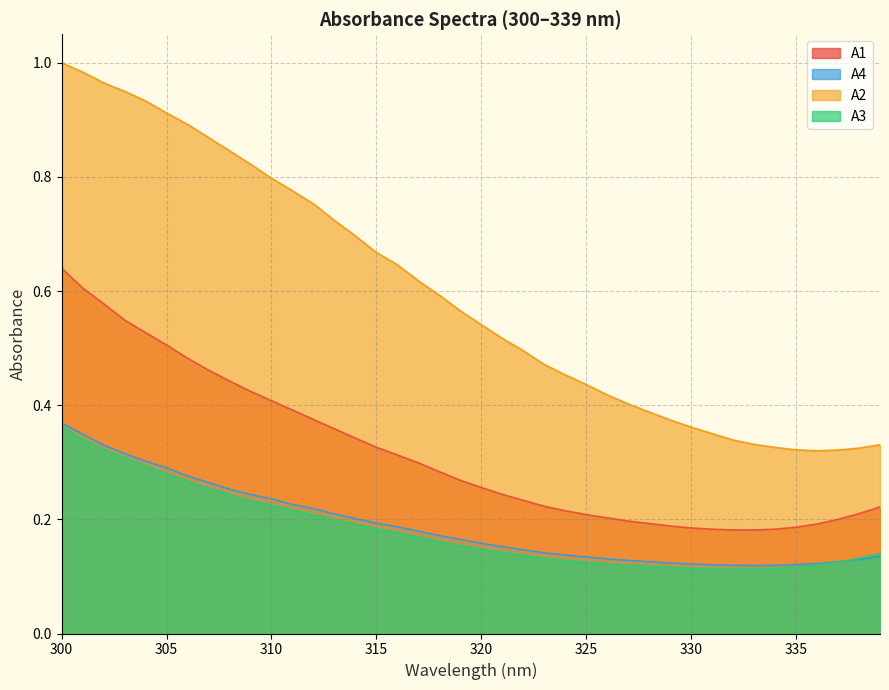

Reading left to right, what are all the values shown in this chart?

A1: 0.6	0.6	0.6	0.5	0.5	0.5	0.5	0.5	0.4	0.4	0.4	0.4	0.4	0.4	0.3	0.3	0.3	0.3	0.3	0.3	0.3	0.2	0.2	0.2	0.2	0.2	0.2	0.2	0.2	0.2	0.2	0.2	0.2	0.2	0.2	0.2	0.2	0.2	0.2	0.2
A2: 1.0	1.0	1.0	1.0	0.9	0.9	0.9	0.9	0.8	0.8	0.8	0.8	0.8	0.7	0.7	0.7	0.6	0.6	0.6	0.6	0.5	0.5	0.5	0.5	0.5	0.4	0.4	0.4	0.4	0.4	0.4	0.4	0.3	0.3	0.3	0.3	0.3	0.3	0.3	0.3
A3: 0.4	0.3	0.3	0.3	0.3	0.3	0.3	0.3	0.2	0.2	0.2	0.2	0.2	0.2	0.2	0.2	0.2	0.2	0.2	0.2	0.1	0.1	0.1	0.1	0.1	0.1	0.1	0.1	0.1	0.1	0.1	0.1	0.1	0.1	0.1	0.1	0.1	0.1	0.1	0.1
A4: 0.4	0.3	0.3	0.3	0.3	0.3	0.3	0.3	0.3	0.2	0.2	0.2	0.2	0.2	0.2	0.2	0.2	0.2	0.2	0.2	0.2	0.2	0.1	0.1	0.1	0.1	0.1	0.1	0.1	0.1	0.1	0.1	0.1	0.1	0.1	0.1	0.1	0.1	0.1	0.1